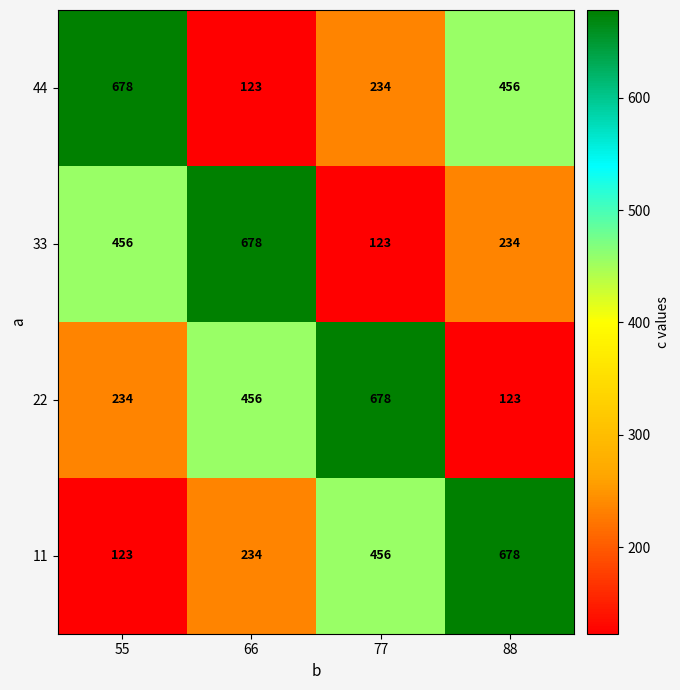

Where is 33 nearest to the value 400?

55